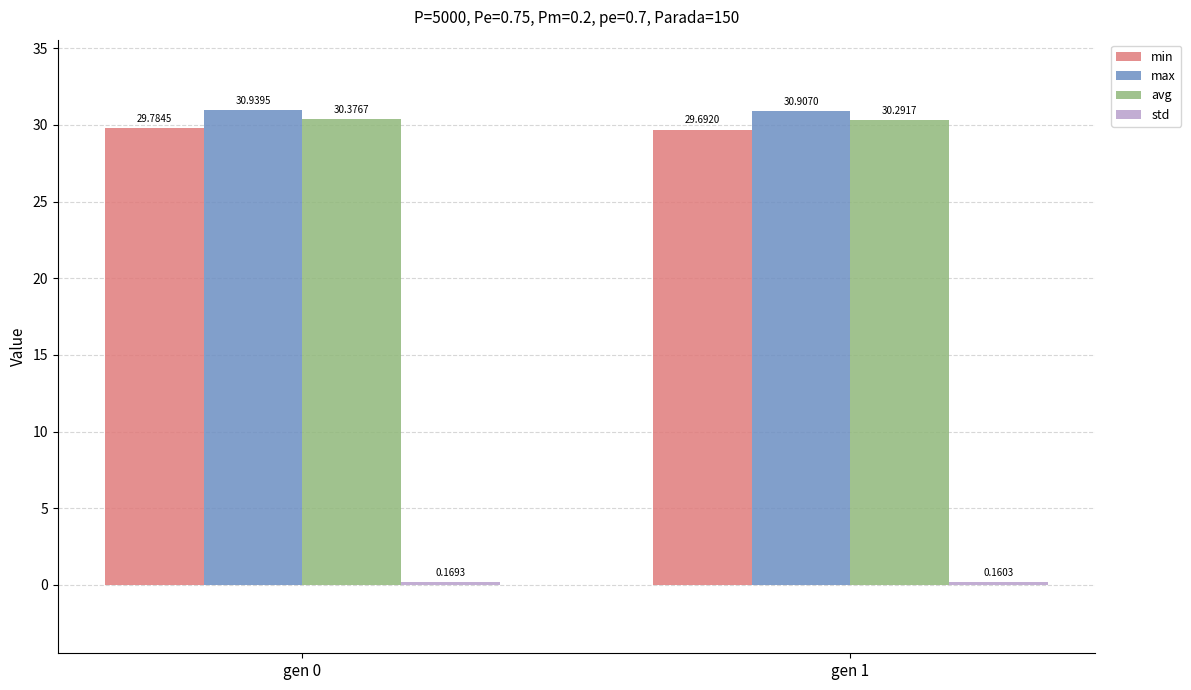

What is the value of the min bar at the 2nd from the left?

29.7